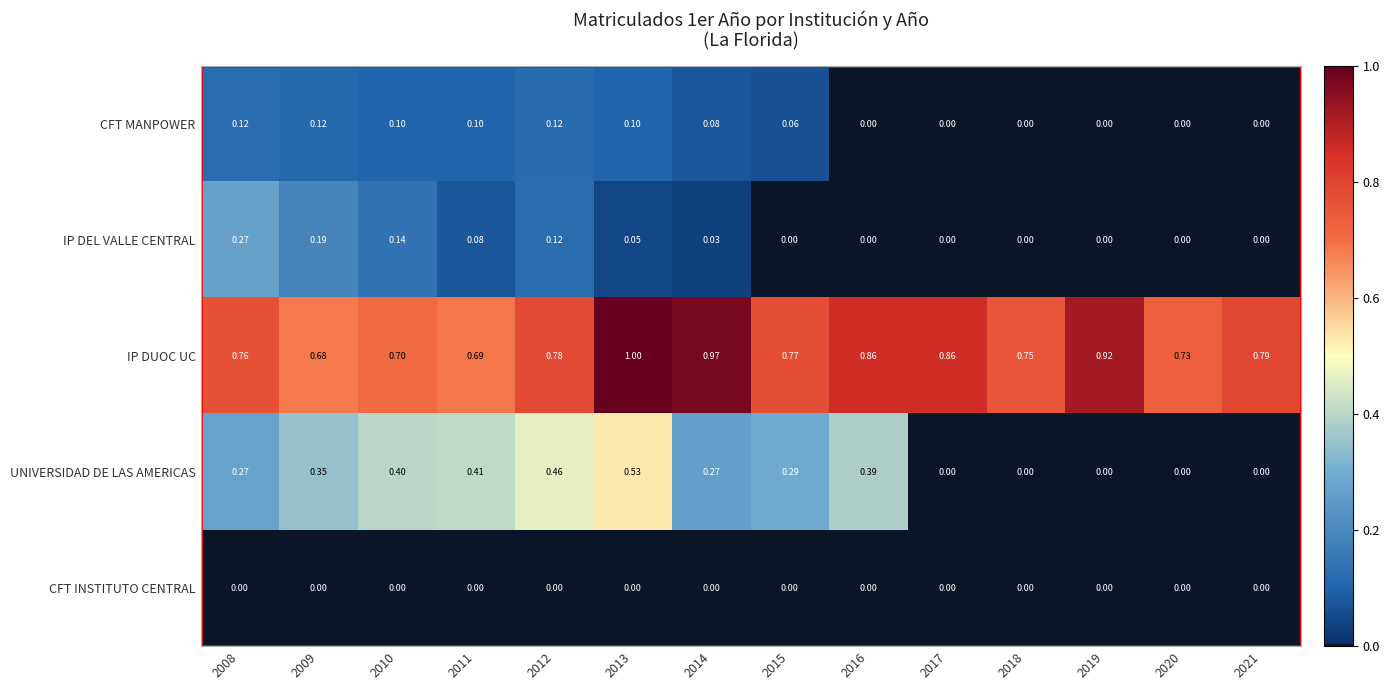

Rank the series at 2009 from lowest to highest value.

CFT INSTITUTO CENTRAL, CFT MANPOWER, IP DEL VALLE CENTRAL, UNIVERSIDAD DE LAS AMERICAS, IP DUOC UC